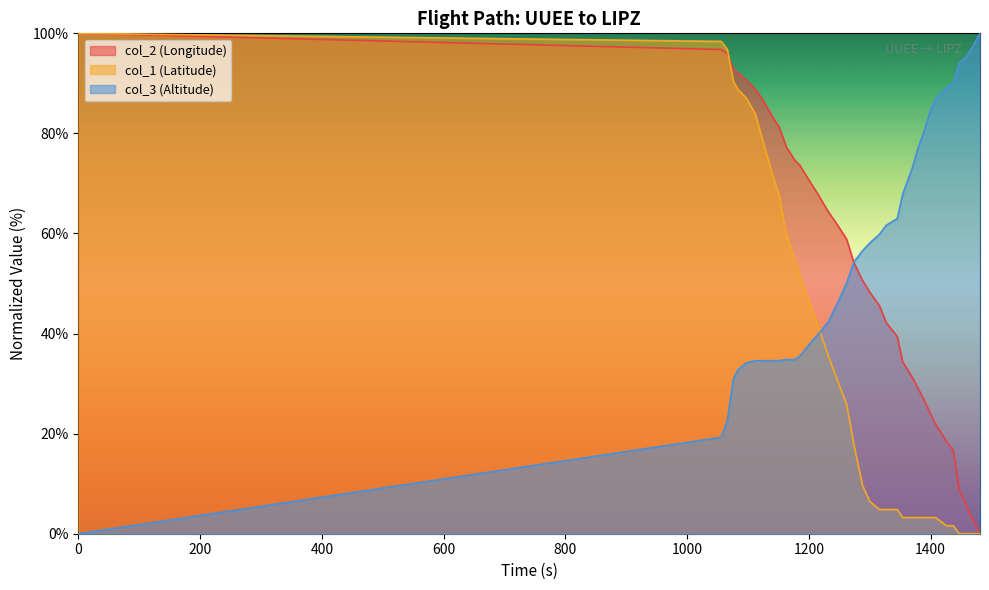

The col_1 (Latitude) series shows 5.0 at 1380. True or false?

False